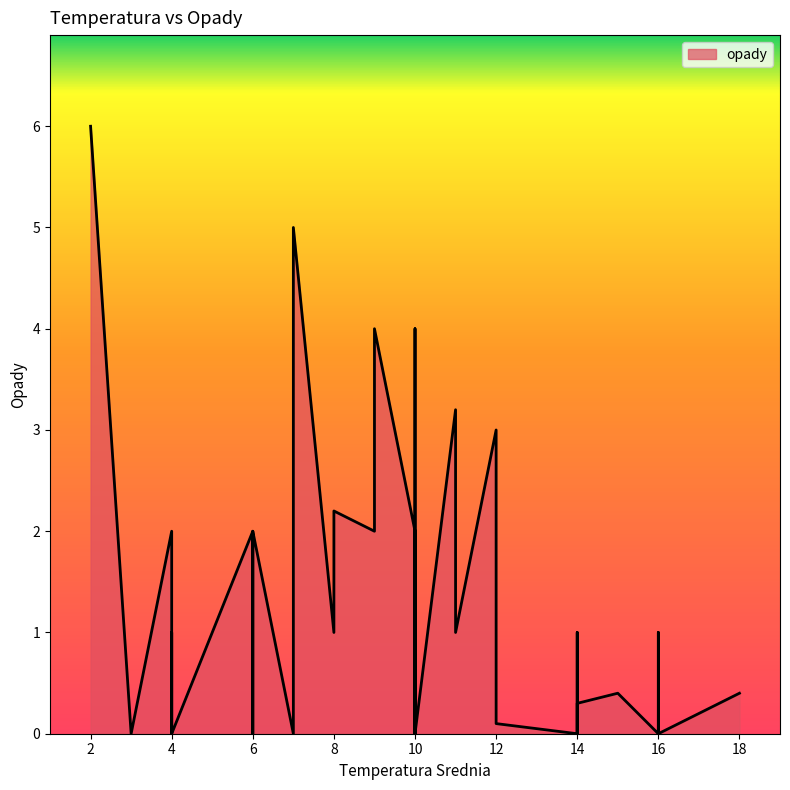

What is the difference between the maximum and minimum values?

6.0